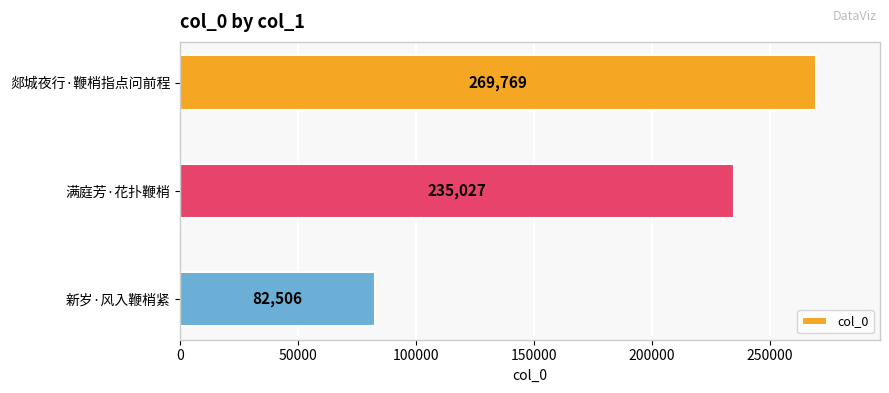

Is it true that the value at 新岁·风入鞭梢紧 is 82506?

True